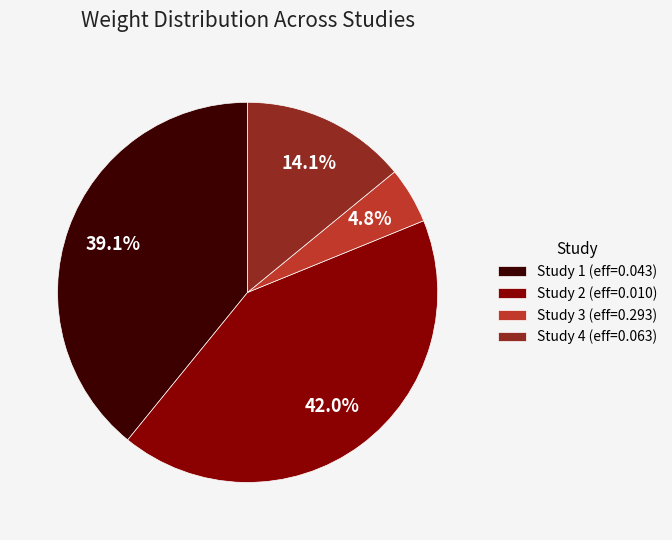

Does any single category account for the majority?

No